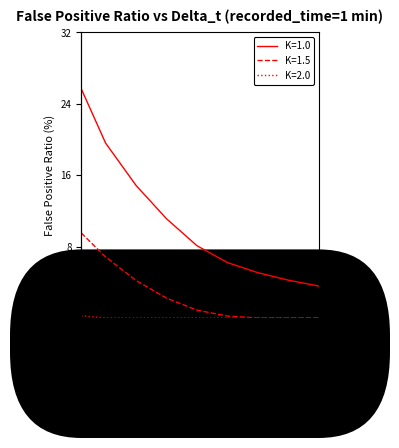

What is the spread (max minus min) of values at 0.05?

25.4